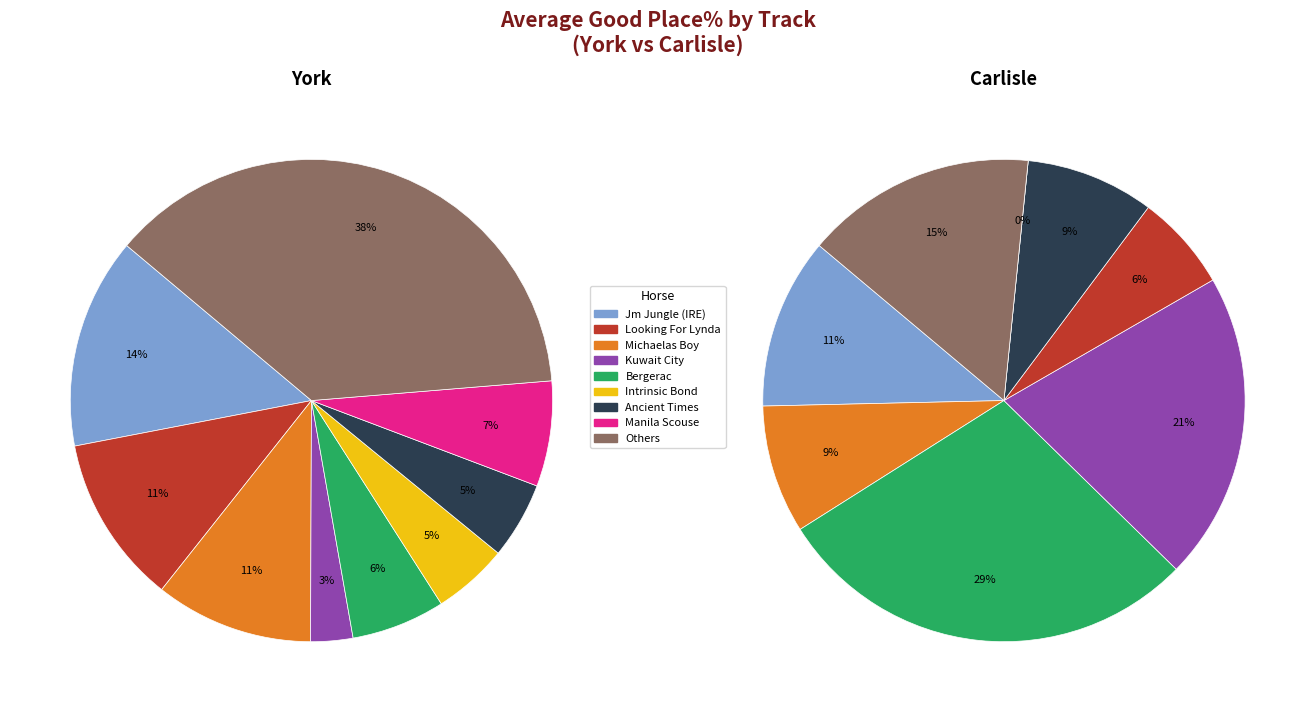

Is there a majority slice in this chart?

No